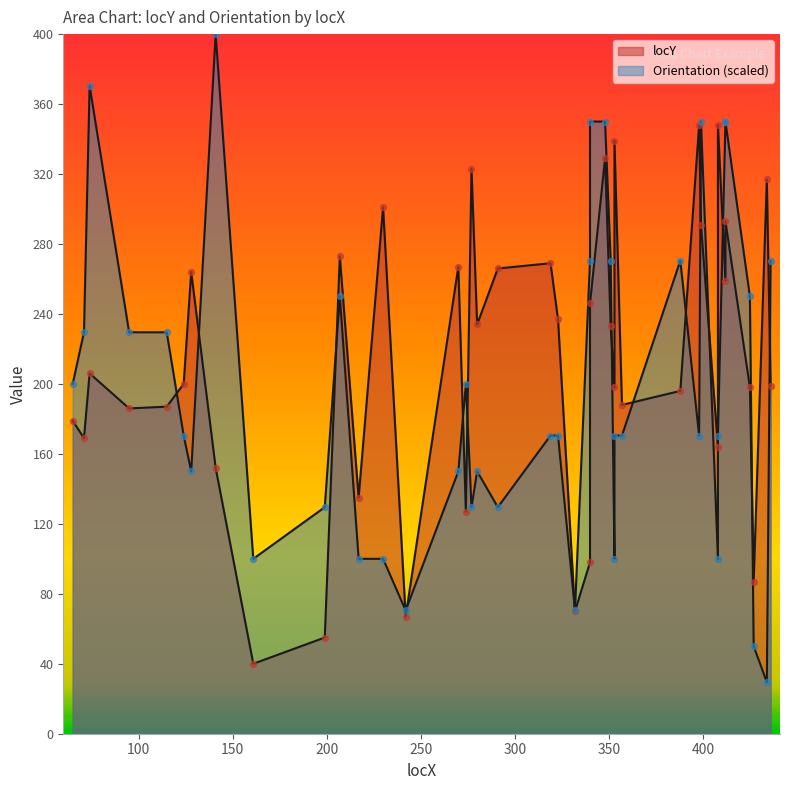

What is the total value across all series at 280?

384.0